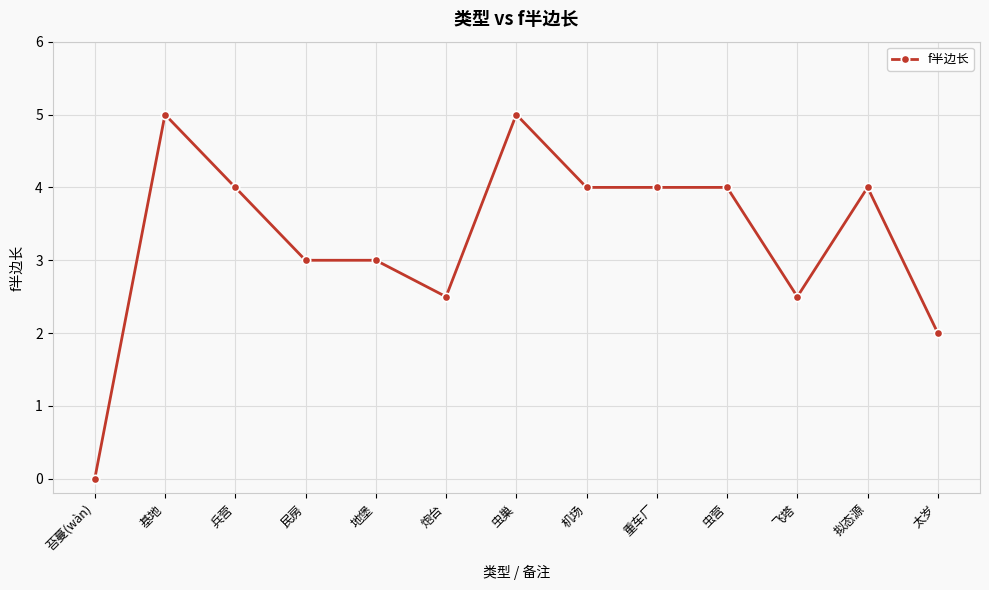

What is the label of the 10th point from the left?

虫营